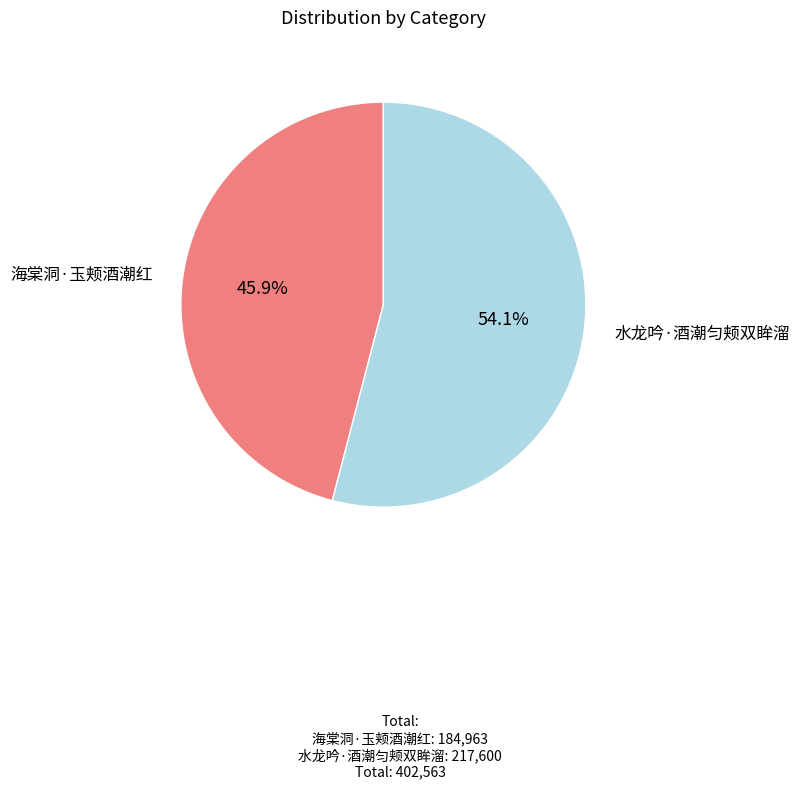

Is there any slice that represents more than half of the pie?

Yes